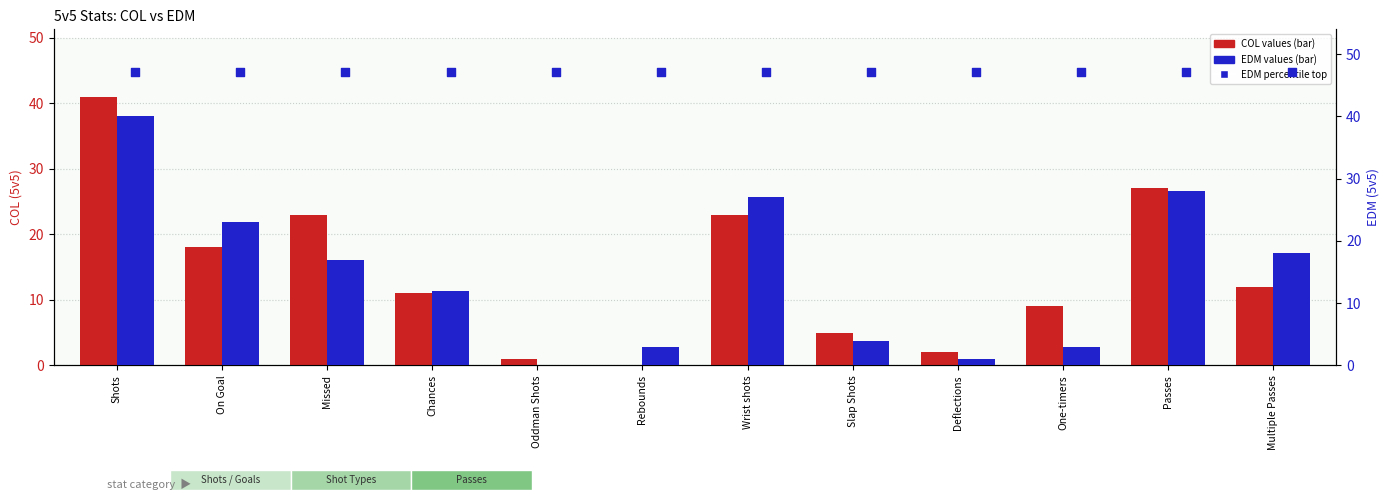

At which category is the sum across all series the highest?

Shots